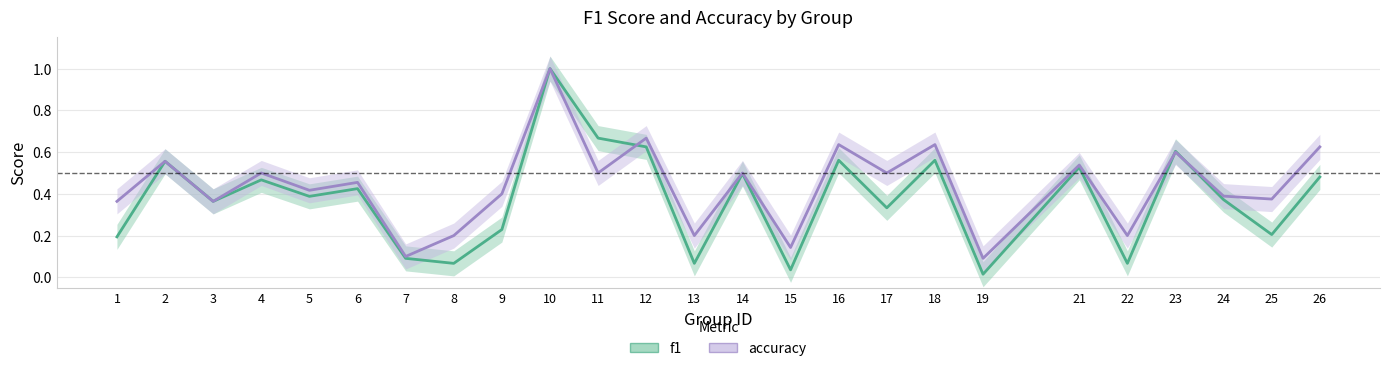

Count the number of categories in the chart.

25